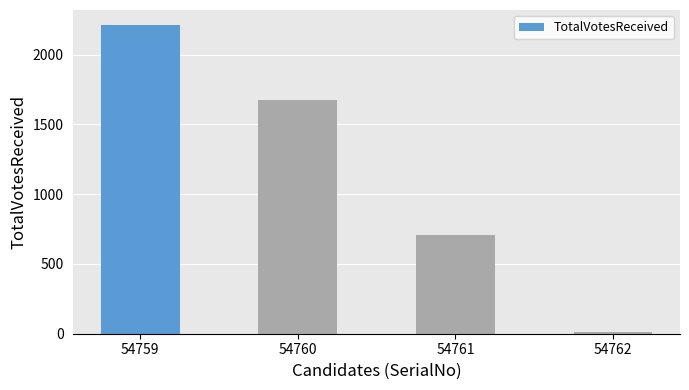

What is the value of the 4th bar from the left?

11